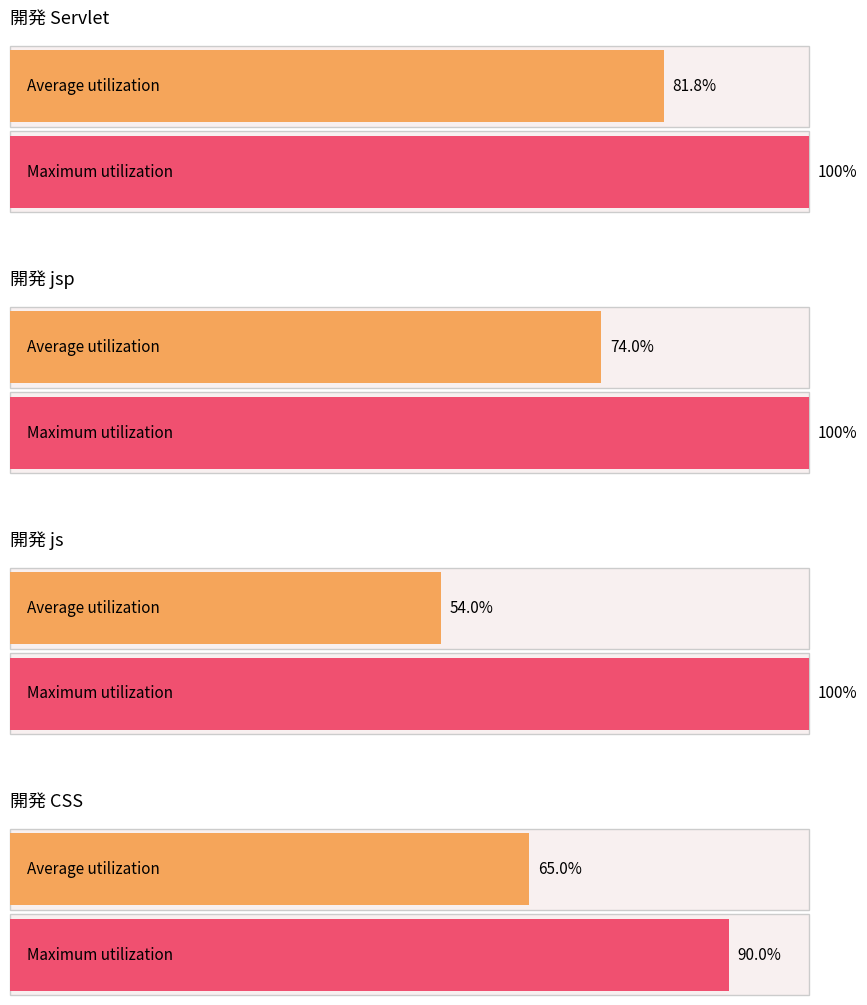

Which series has the largest total across all categories?

Maximum utilization